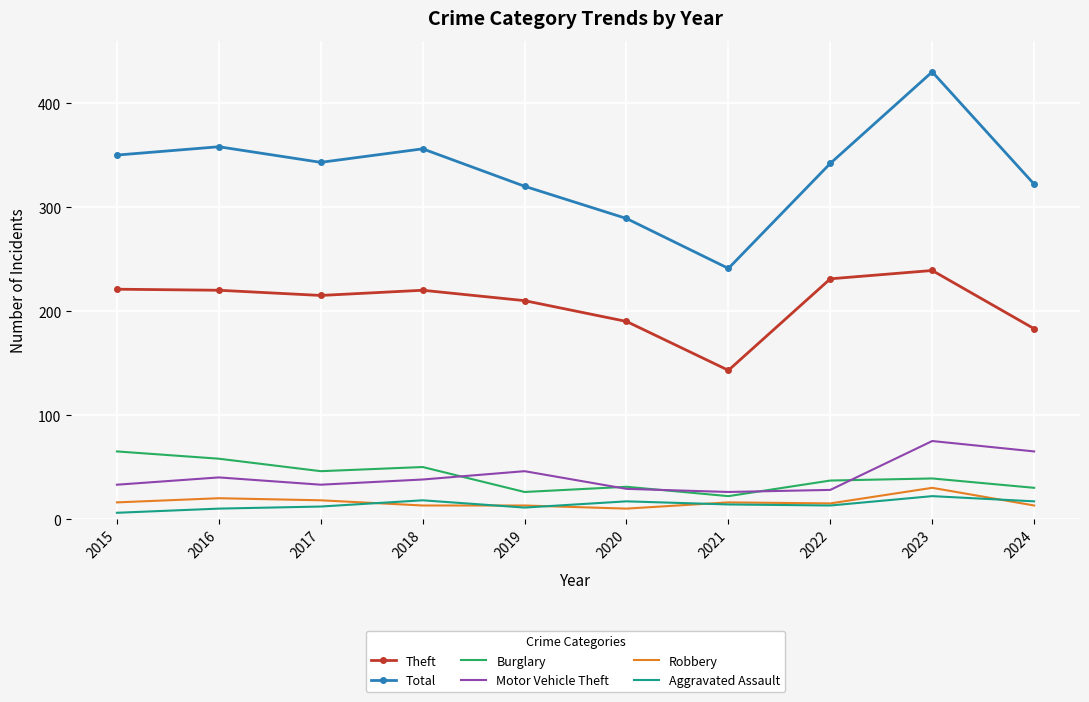

At which category does Total reach its first local valley?

2017